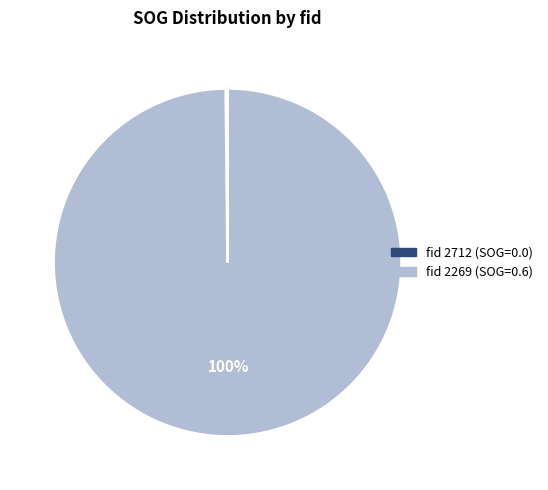

Is there a majority slice in this chart?

Yes